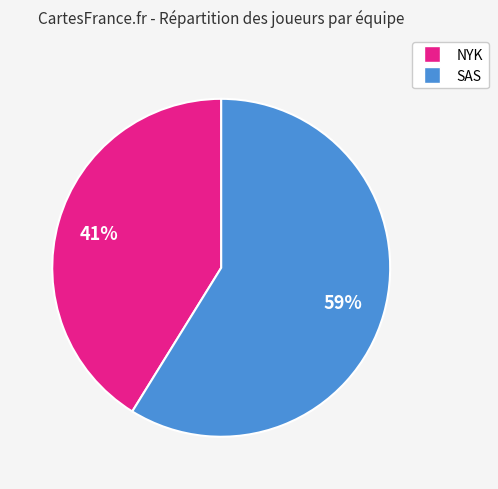

Is there any slice that represents more than half of the pie?

Yes